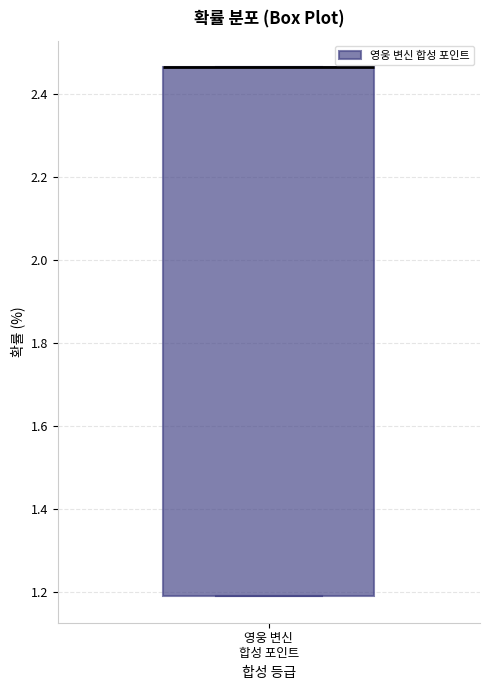

Where is the upper edge of the box for 영웅 변신 합성 포인트 on the y-axis? The values are not printed on the chart, so give them approximately, as read against the axis.

2.46